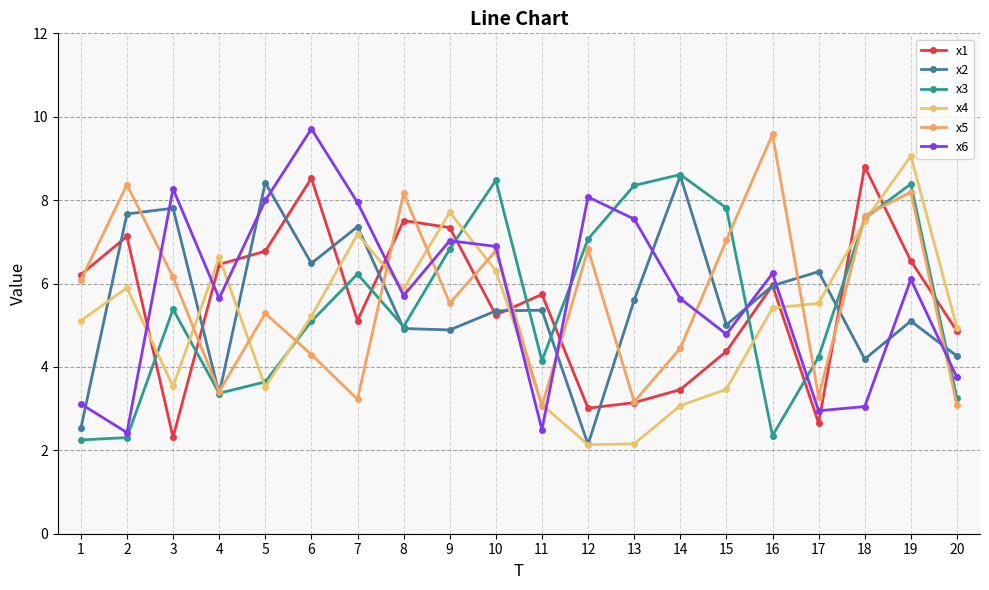

In x5, how many points are higher than both neighbors (excluding endpoints)?

7